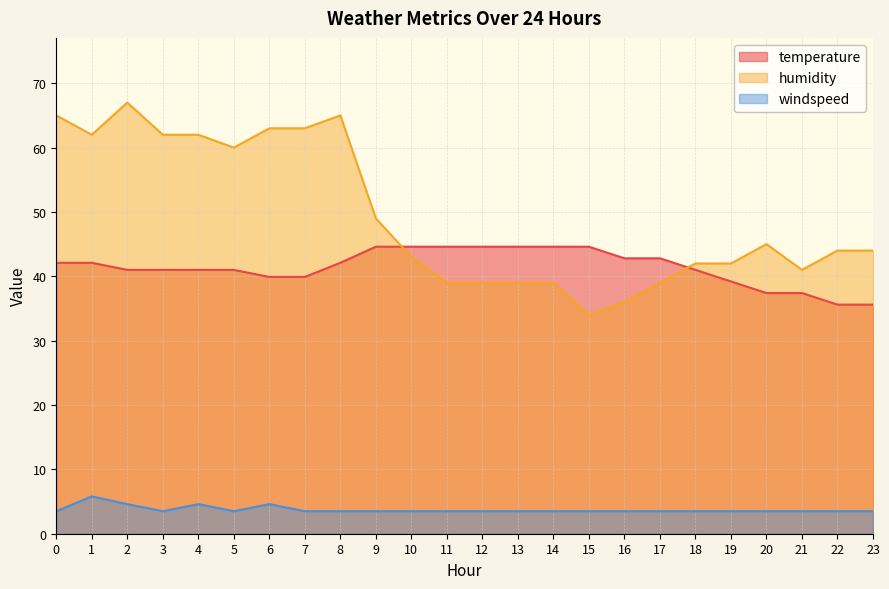

True or false: temperature has more than 2 interior local peaks.

False